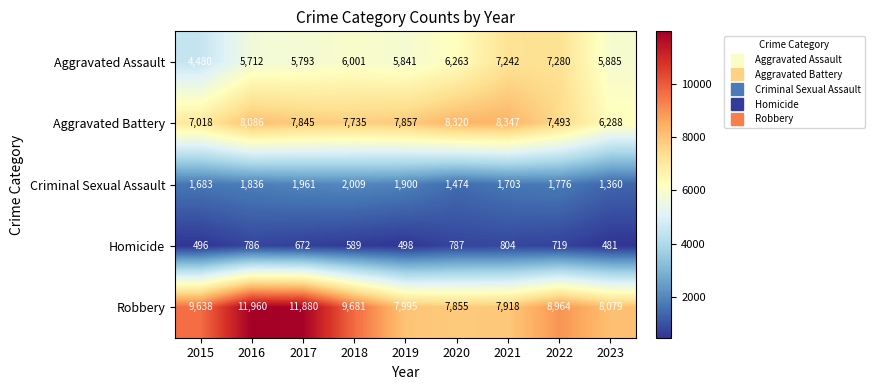

What is the total value across all series at 2015?

23315